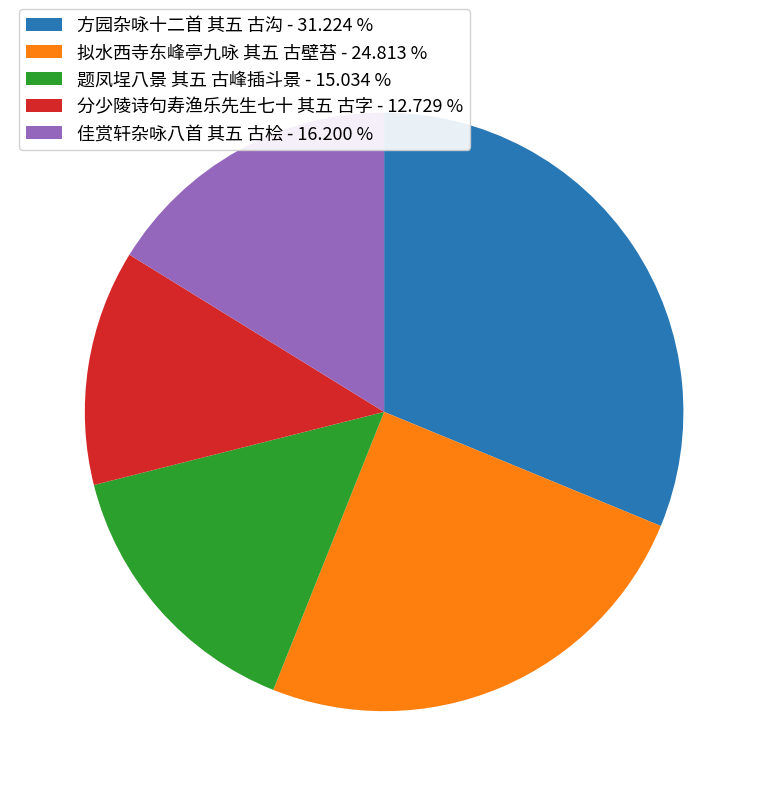

Is there a majority slice in this chart?

No